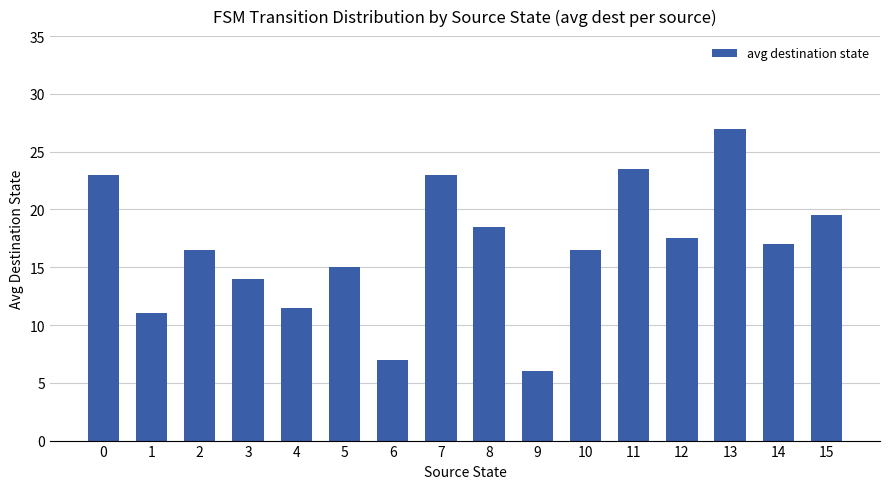

True or false: the data shows 23.5 at 11.

True